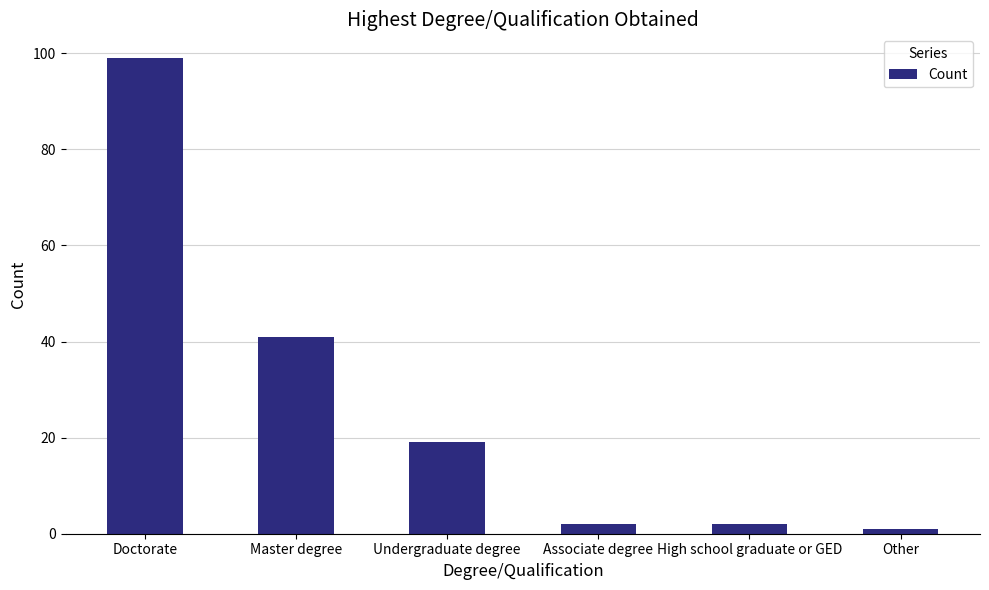

What position from the right is Doctorate?

6